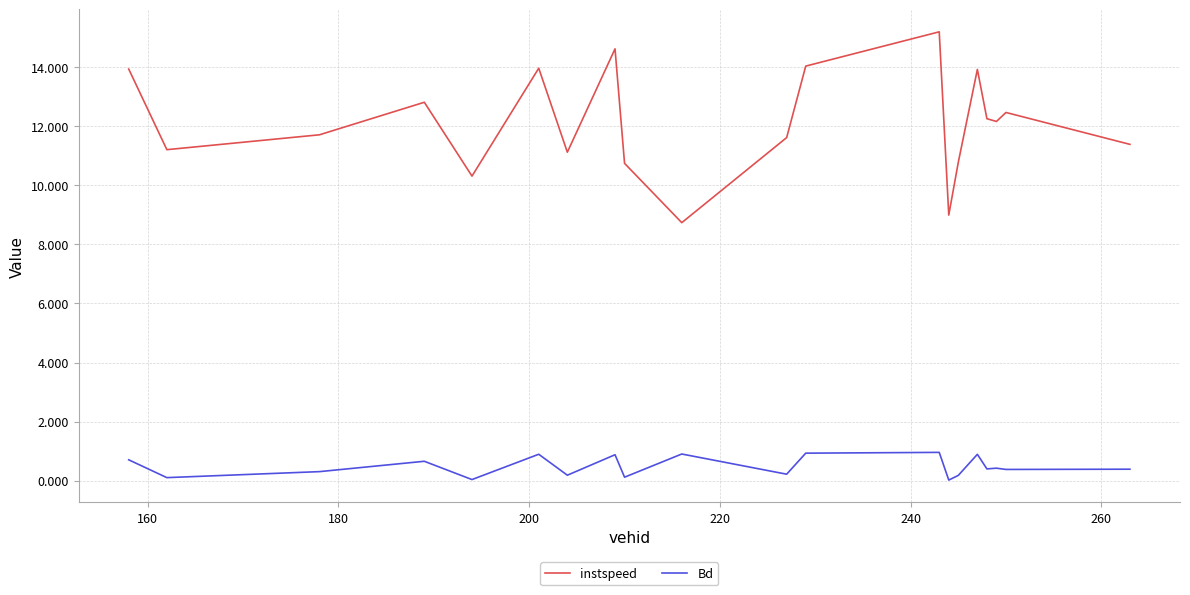

Rank the series by their maximum value, from lowest to highest.

Bd, instspeed